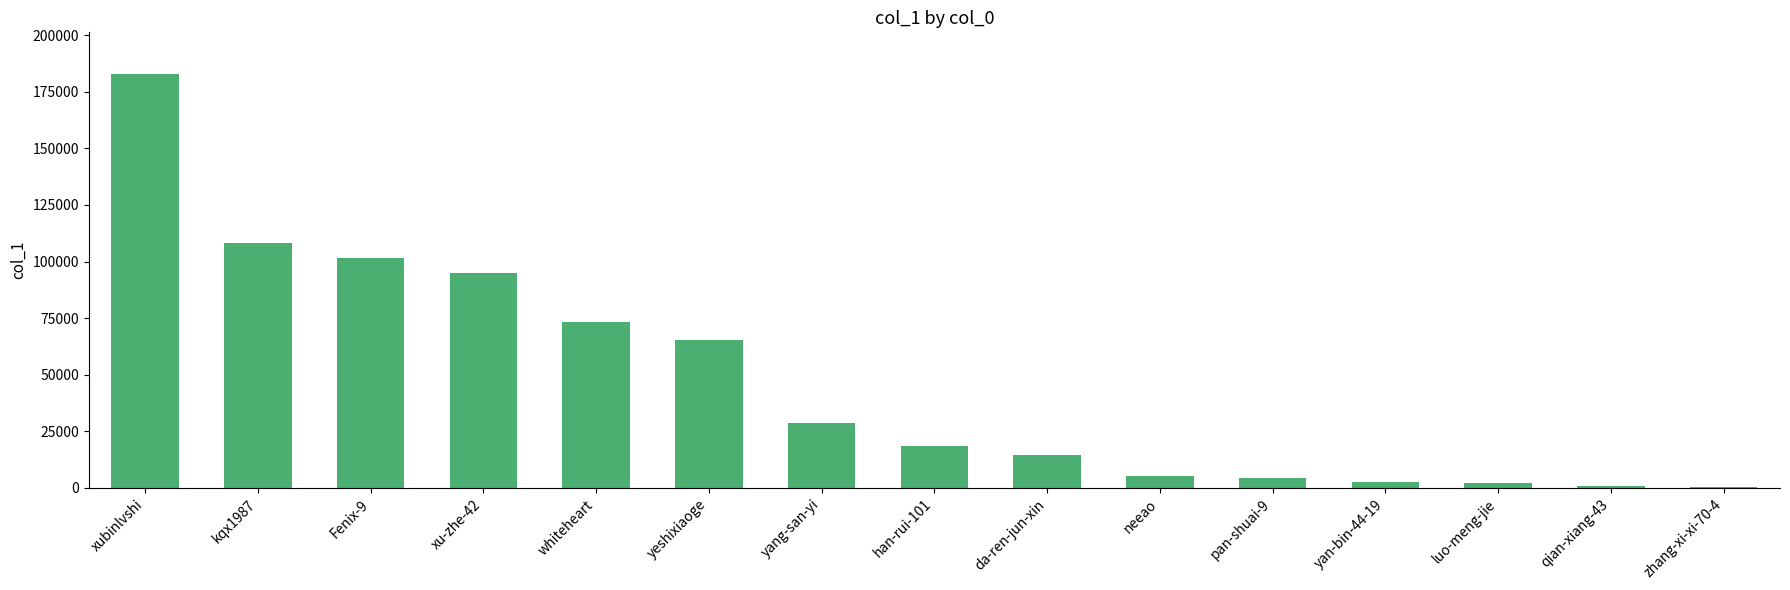

At which category does the chart reach its peak across all series?

xubinlvshi